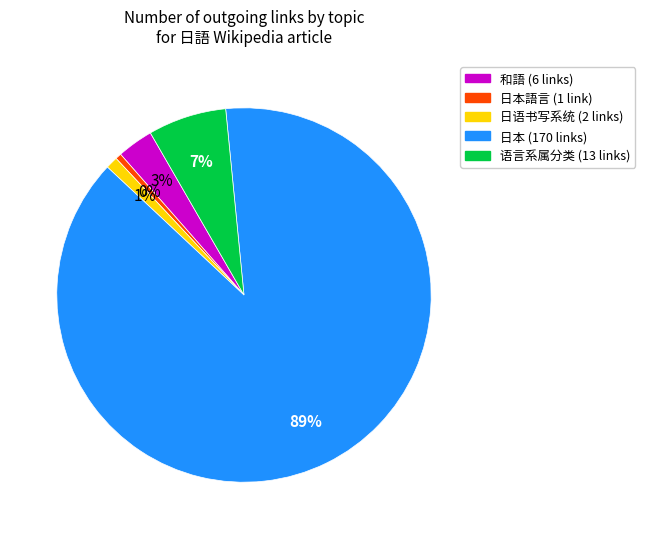

True or false: 日语书写系统 accounts for 11% of the total.

False